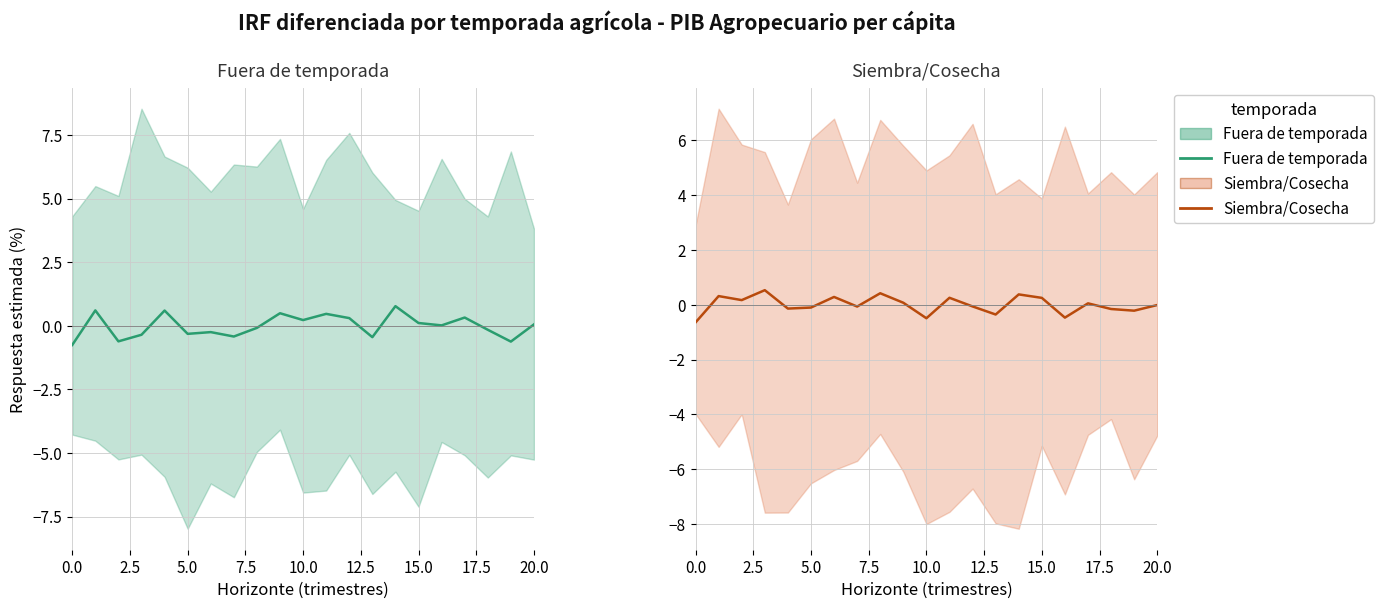

The value of Fuera de temporada at 10 is 0.2. True or false?

True